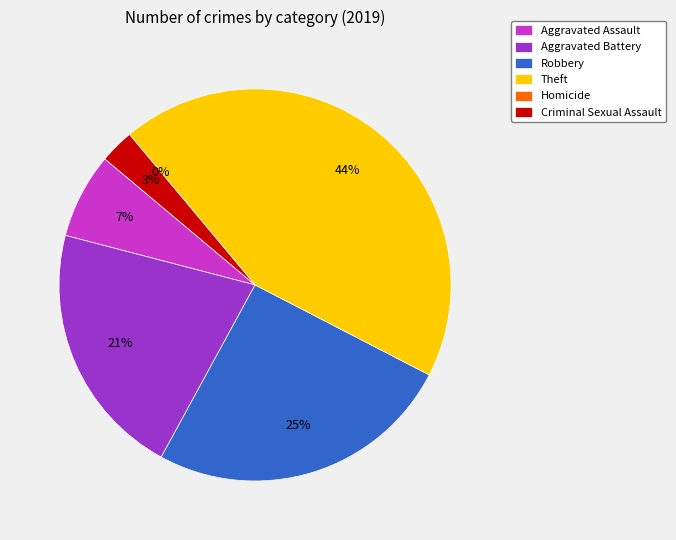

Which category has the biggest portion of the pie?

Theft